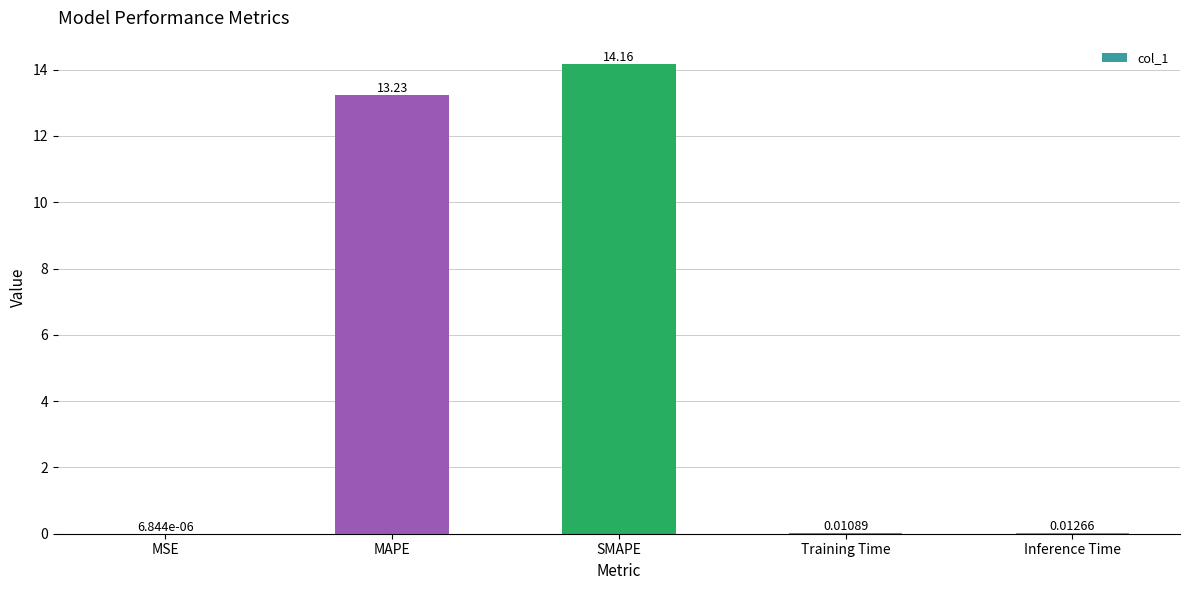

What is the sum of all values?

27.4